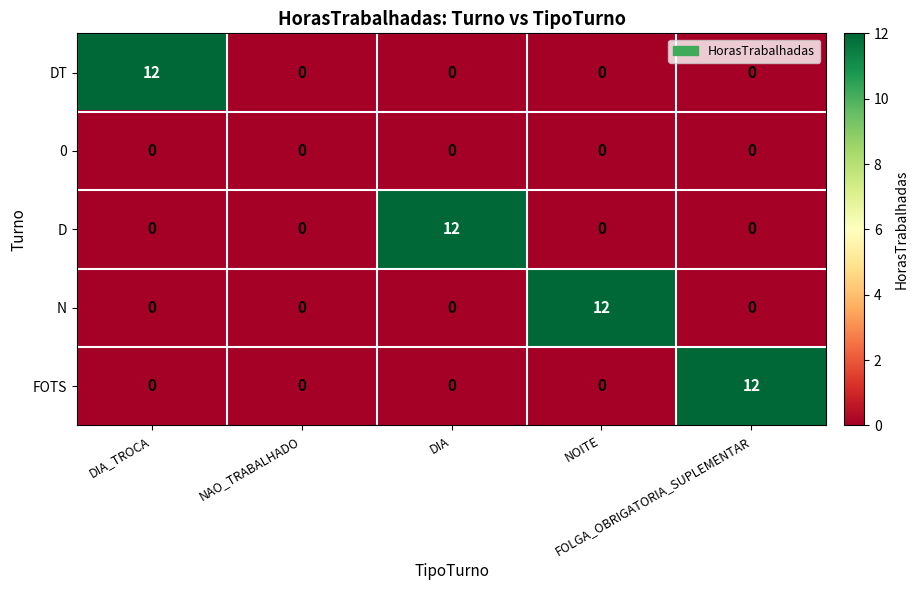

What is the greatest value displayed?

12